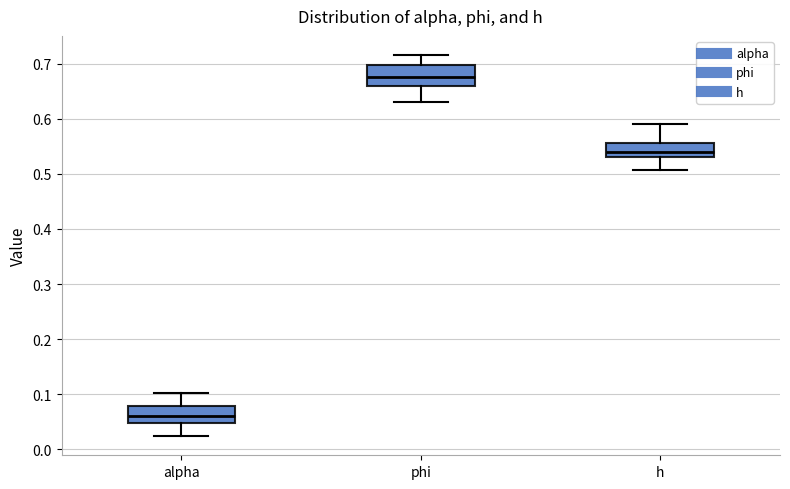

Where is the lower edge of the box for alpha on the y-axis? The values are not printed on the chart, so give them approximately, as read against the axis.

0.05